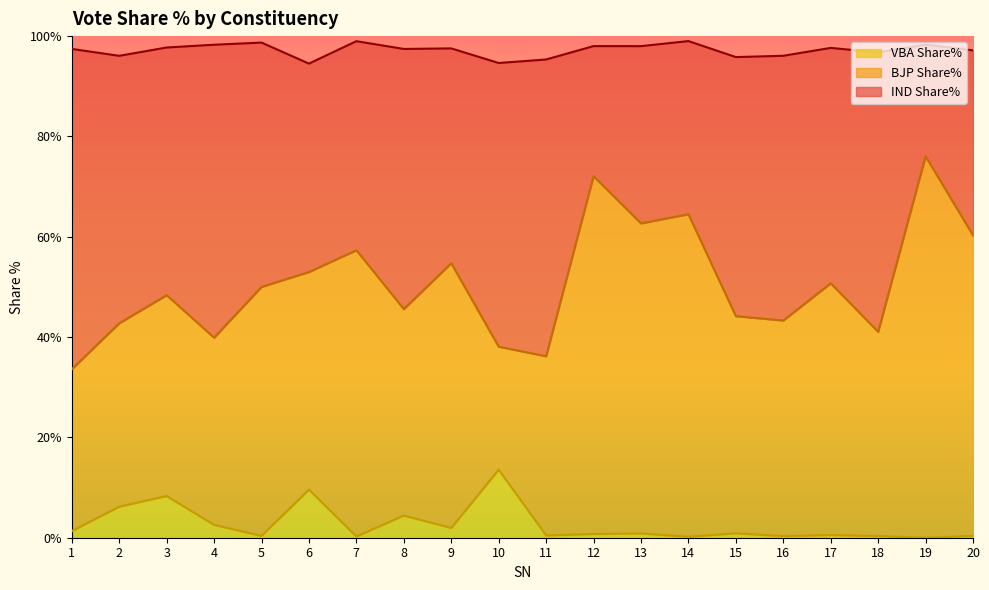

Is it true that IND Share% equals 25.5 at 17?

False